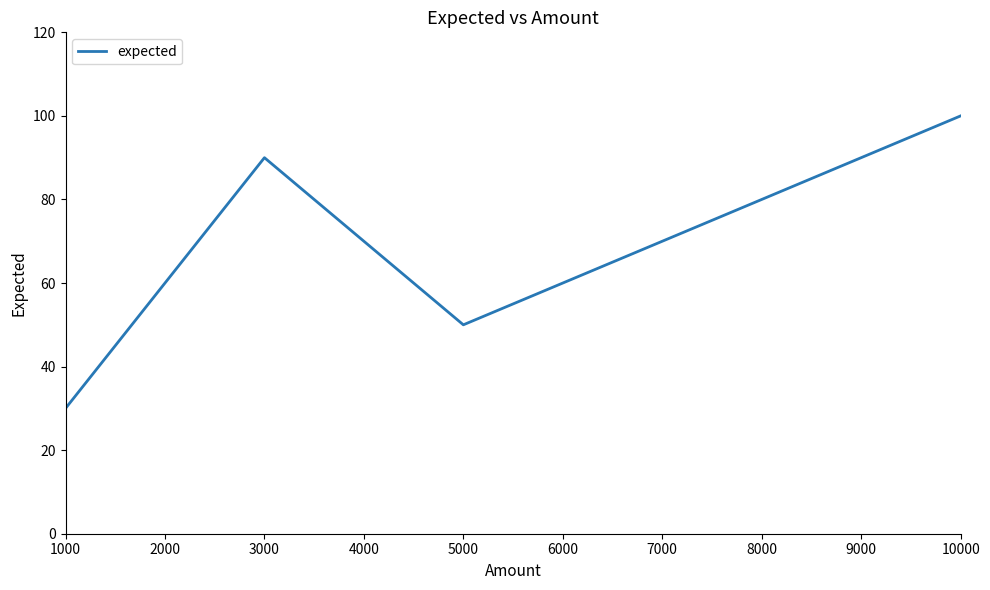

What is the smallest value displayed?

30